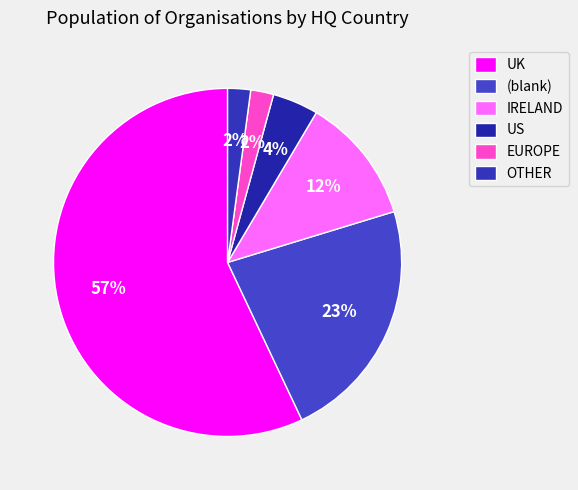

Does UK represent more than half of the total?

Yes